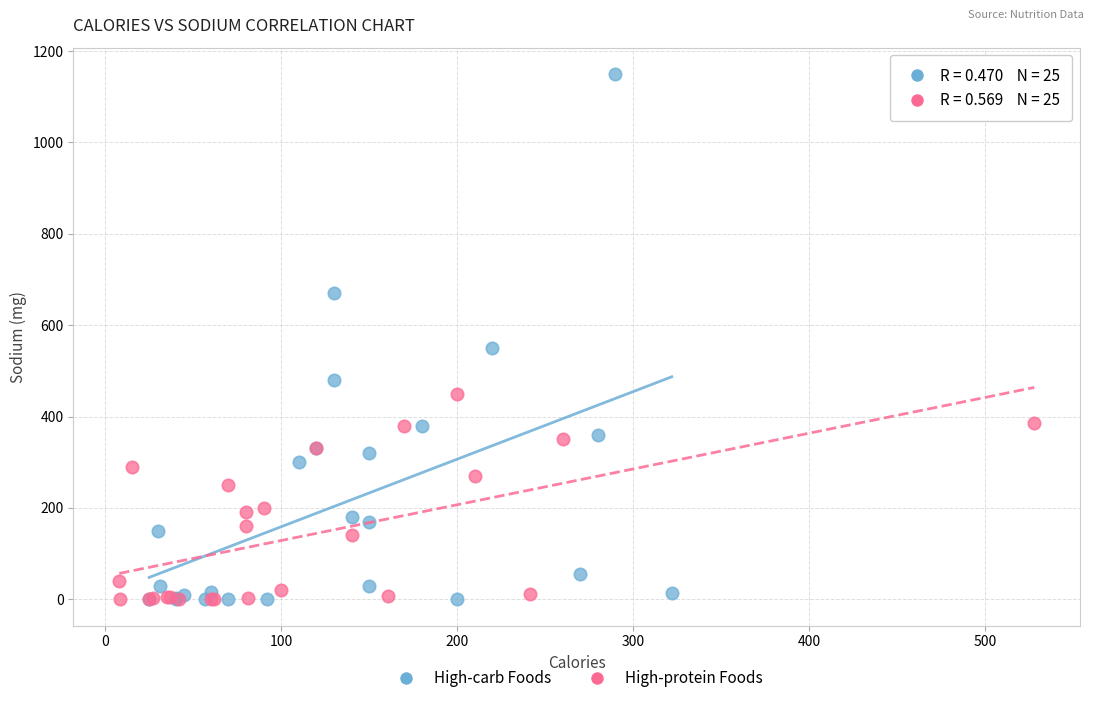

Which series has the widest spread of Y values?

High-carb Foods